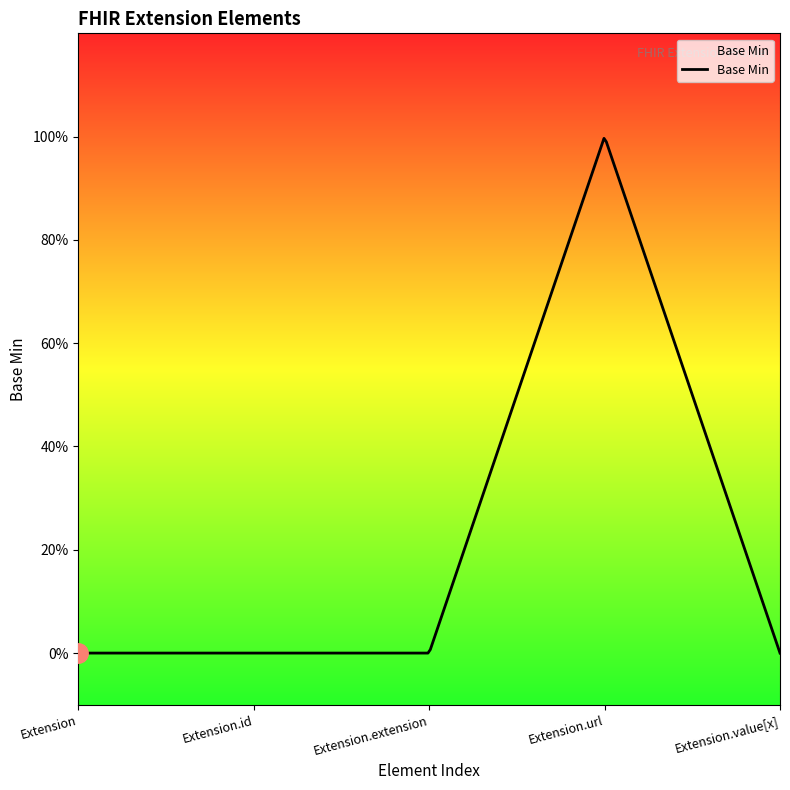

Does the chart have visible grid lines?

No